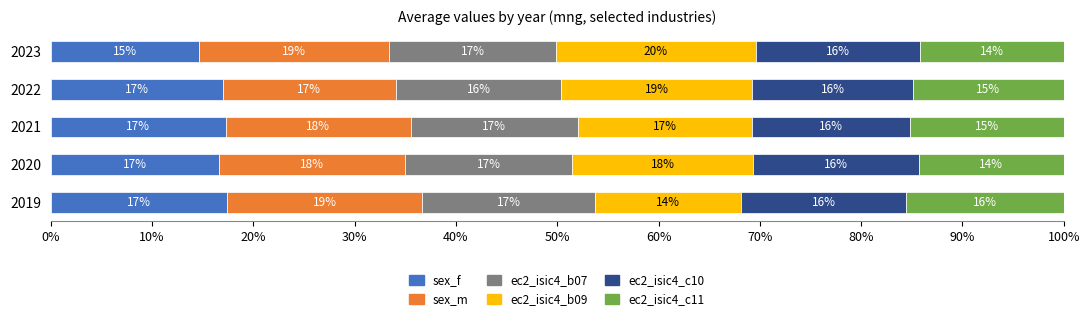

What are all the series names shown in the legend?

sex_f, sex_m, ec2_isic4_b07, ec2_isic4_b09, ec2_isic4_c10, ec2_isic4_c11